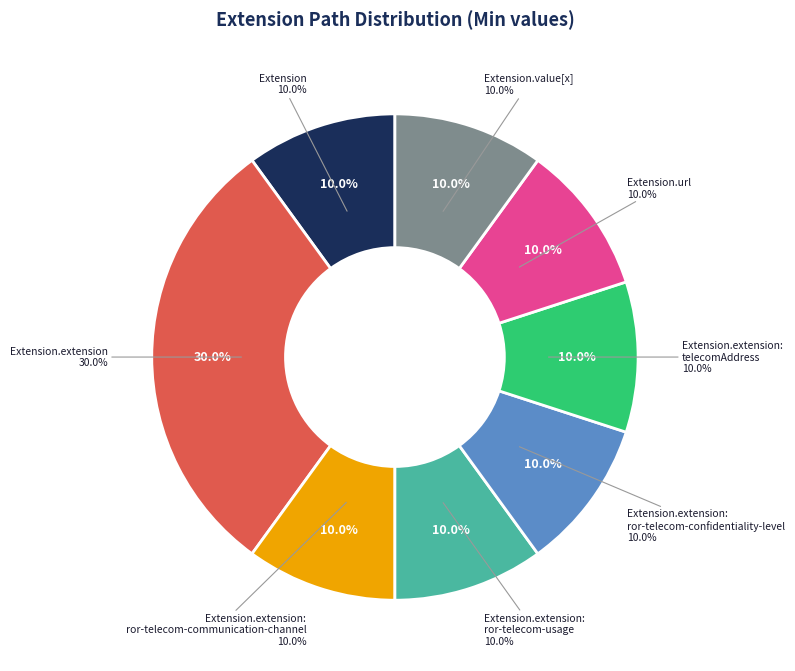

What percentage is the Extension.extension:
telecomAddress slice, to the nearest percent?

10%